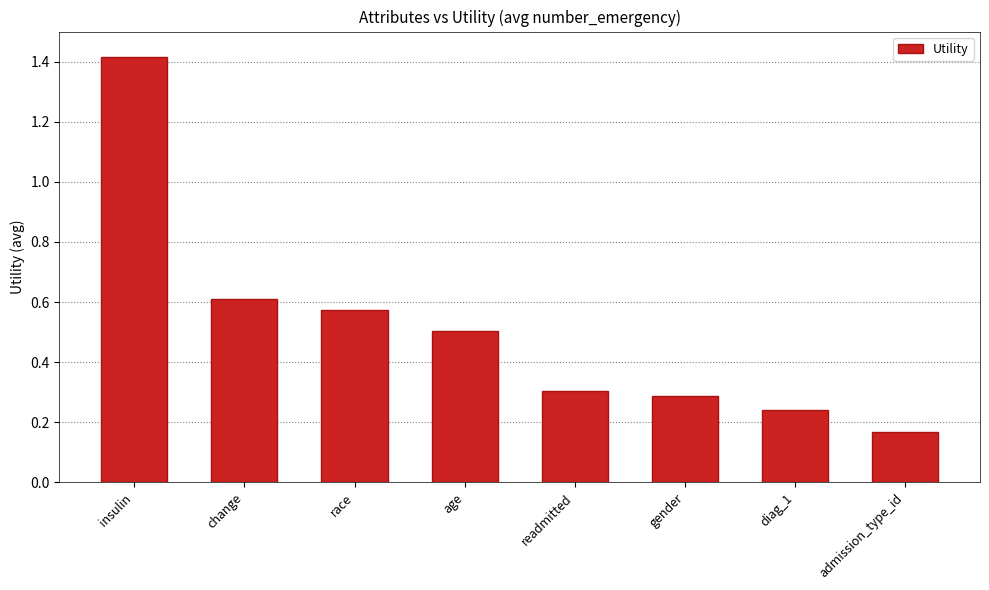

Which label corresponds to the largest value in the chart?

insulin